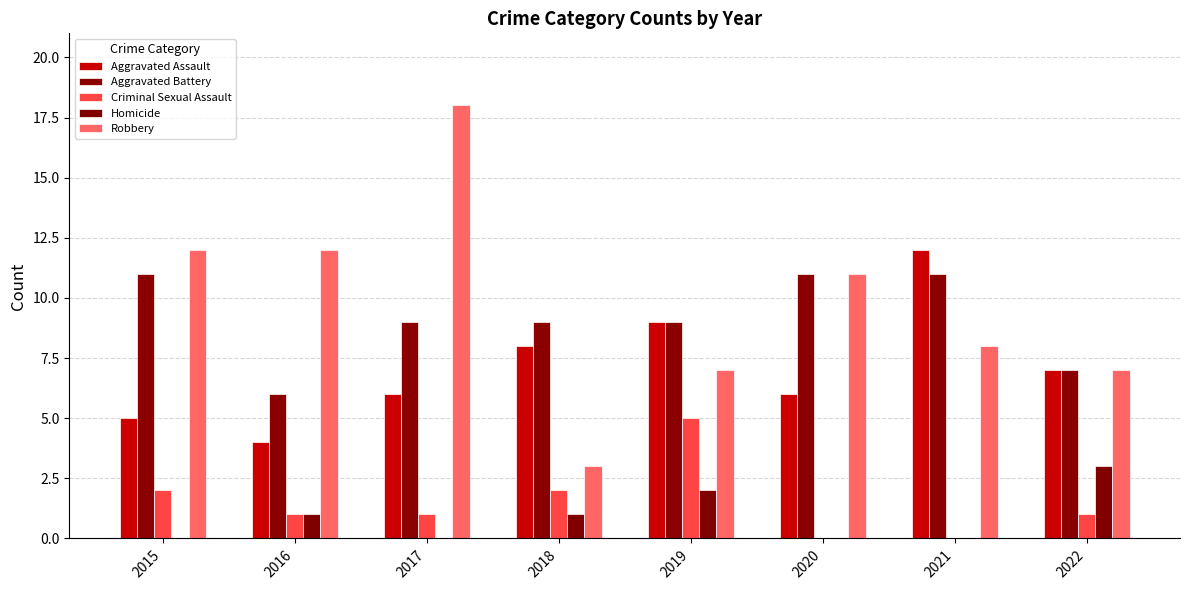

At how many categories does at least one series exceed 3?

8